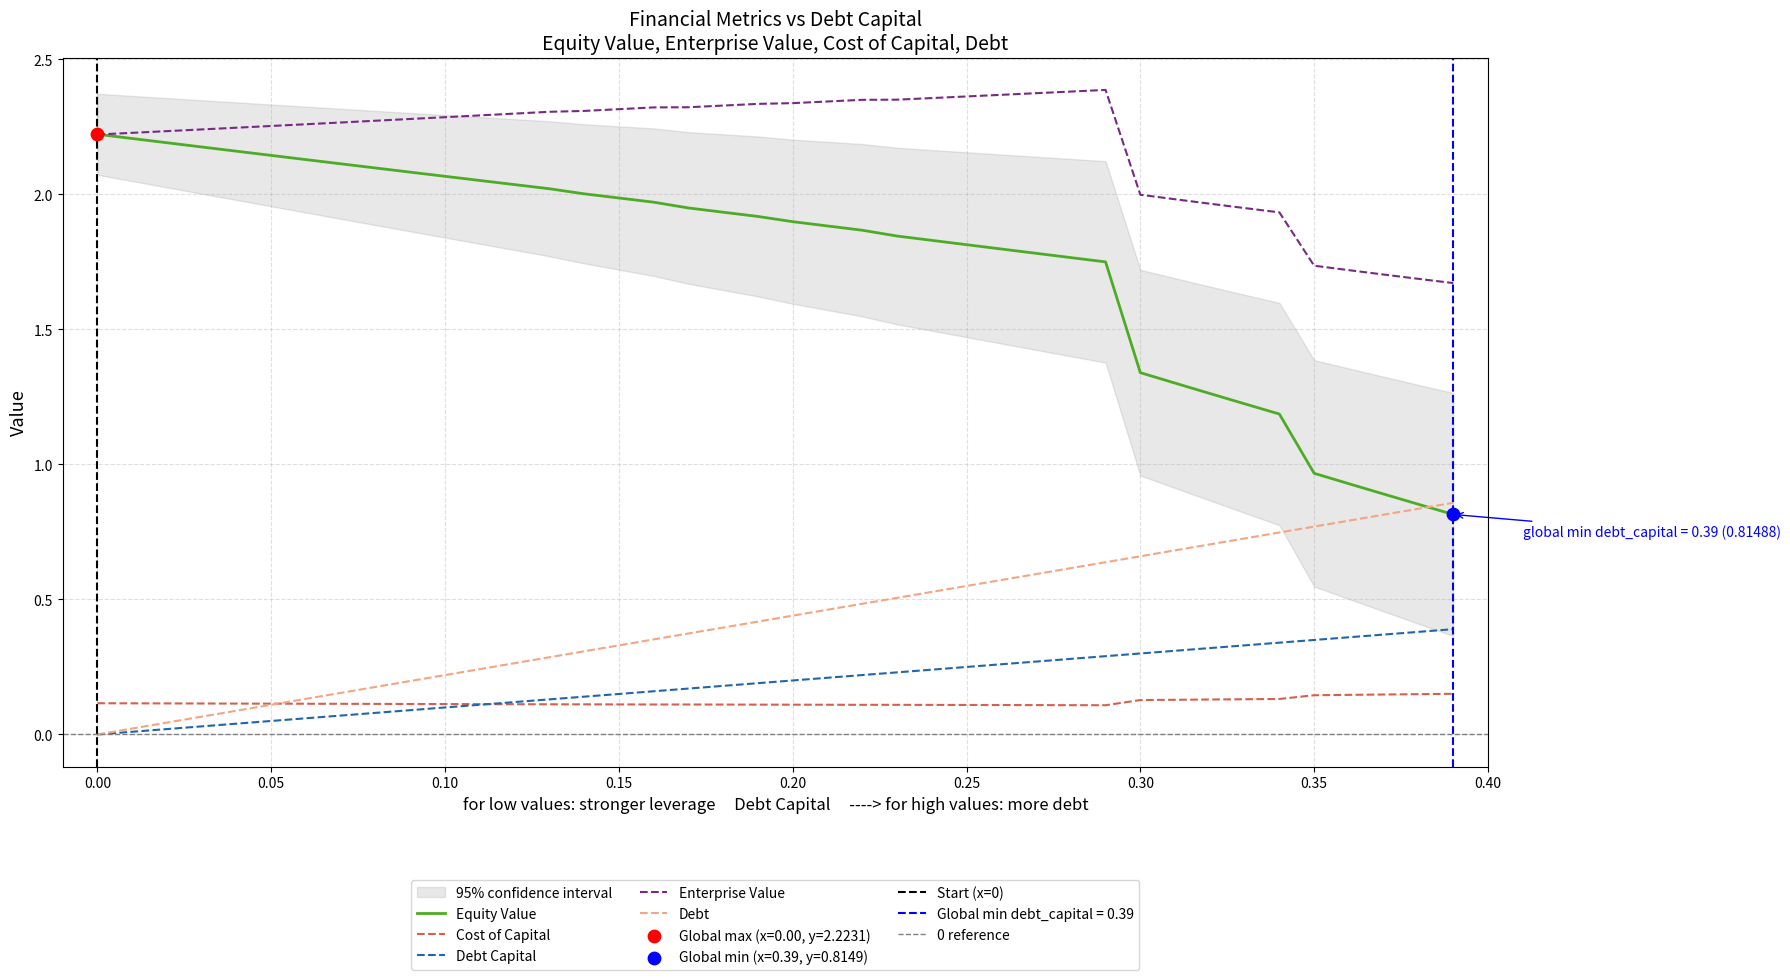

What is the total value across all series at 0.28?

5.2